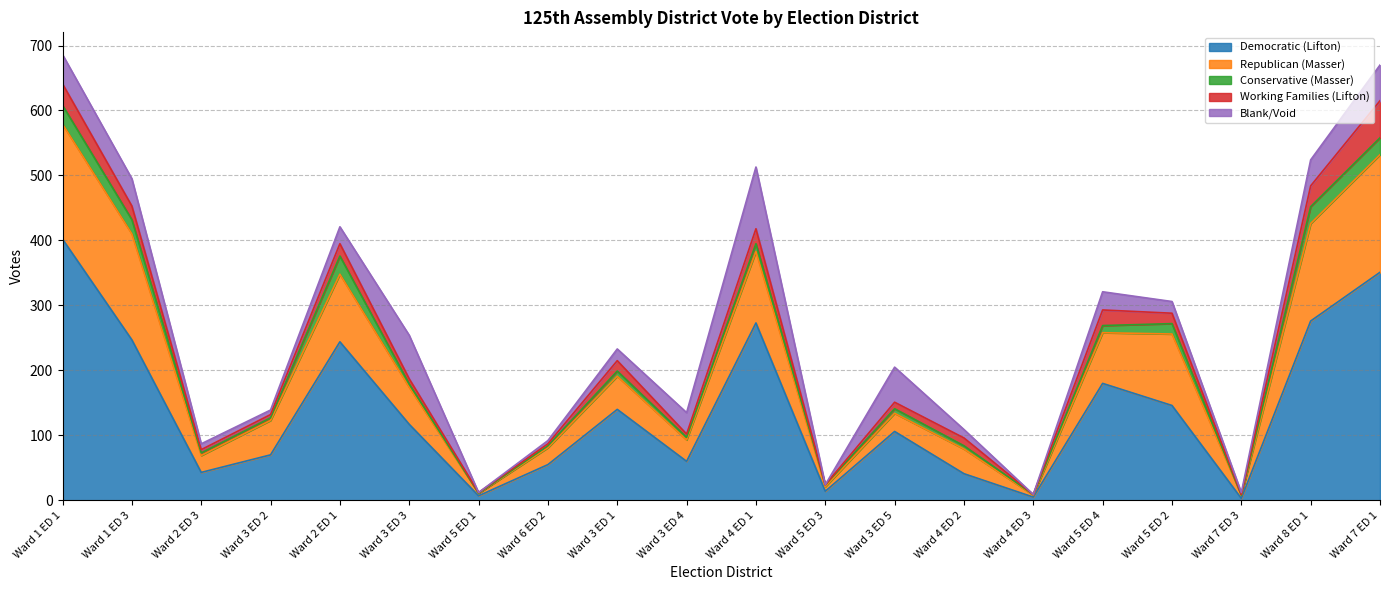

Which series has the largest total across all categories?

Democratic (Lifton)